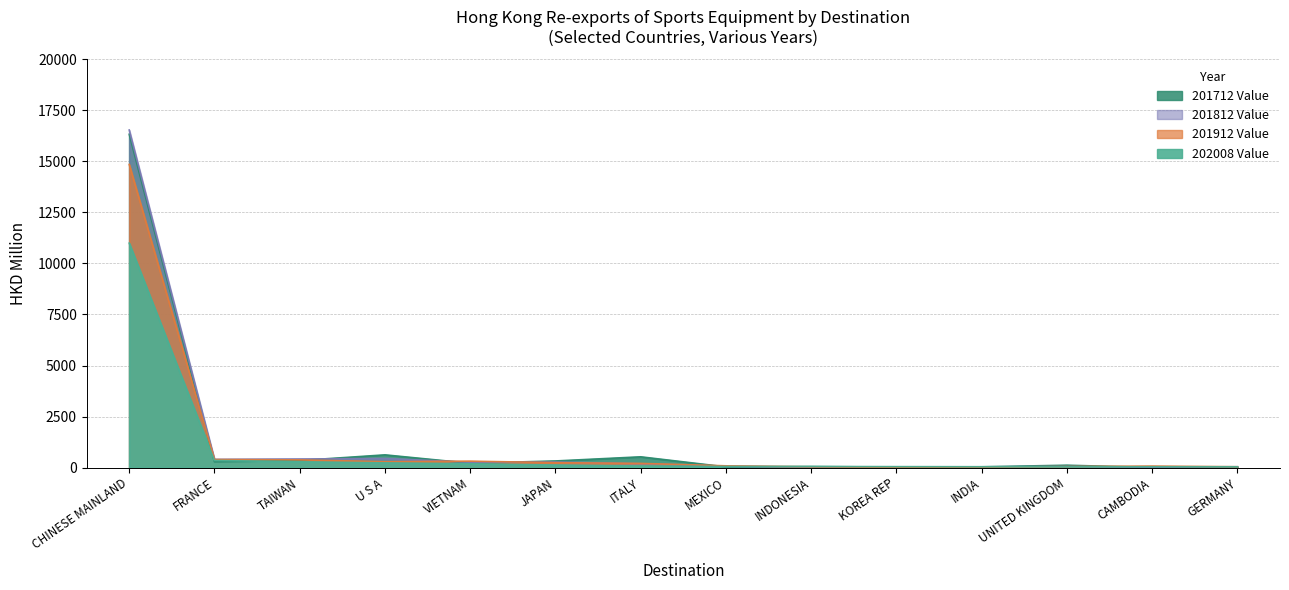

What is the approximate value of 202008 Value at GERMANY?

41.3